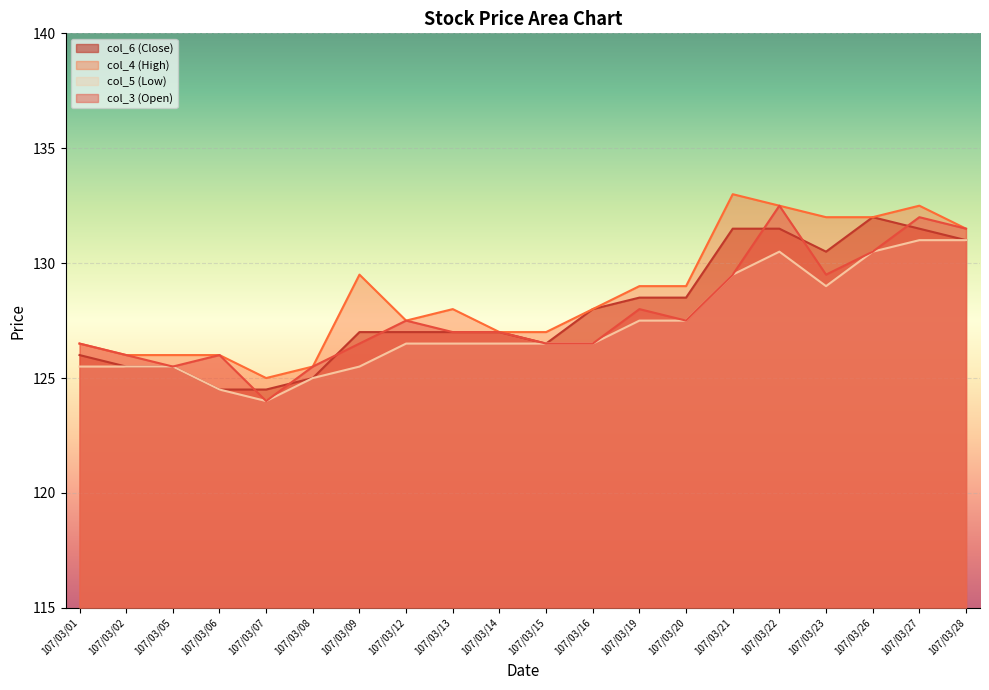

What is the value of the col_4 (High) point at the 4th from the left?

126.0